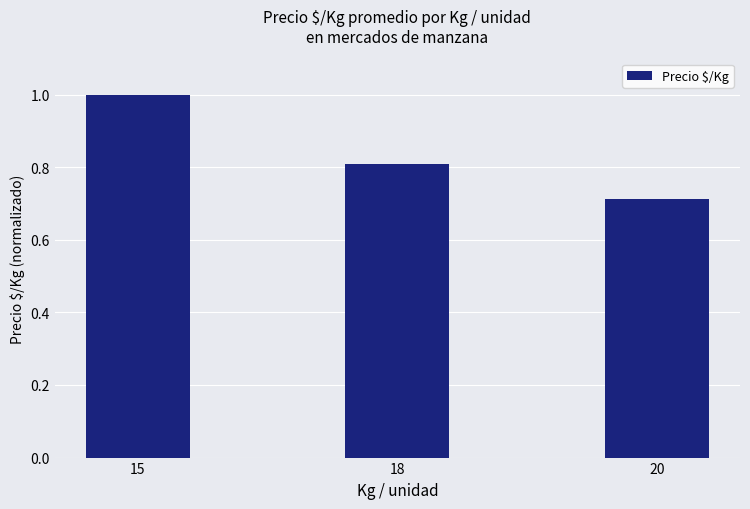

What is the maximum value shown in the chart?

1.0